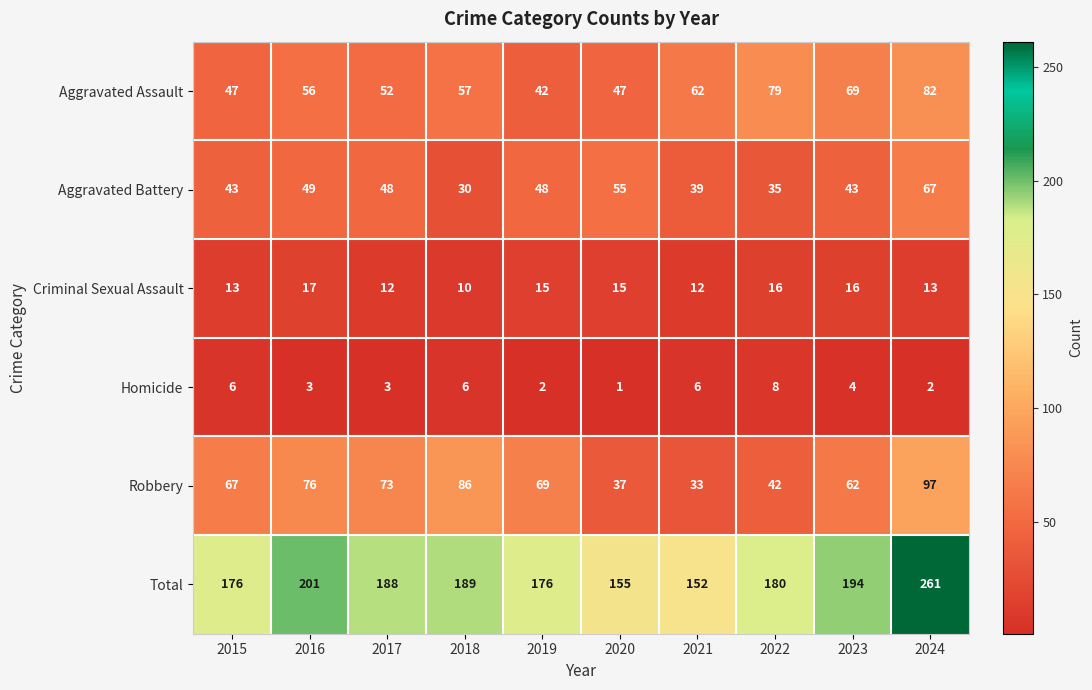

Which category has the highest value across all series?

2024